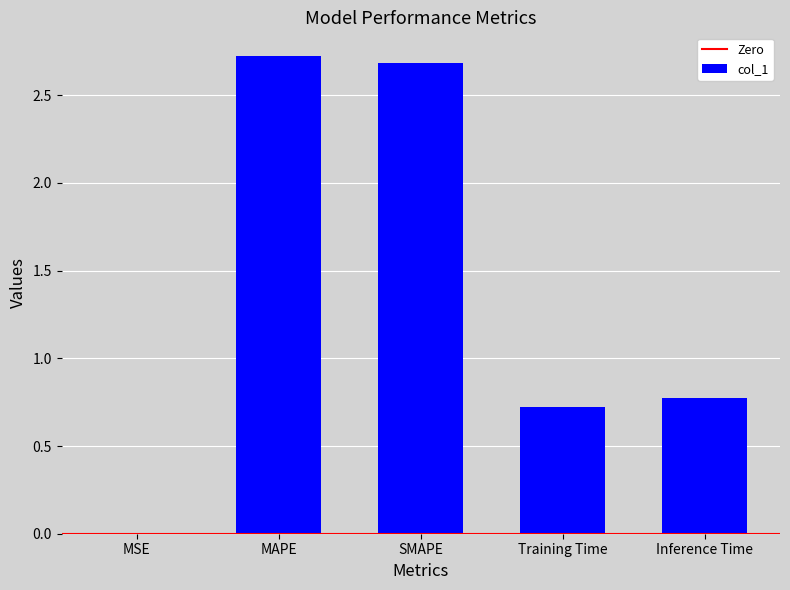

True or false: the data shows 0.7 at Training Time.

True